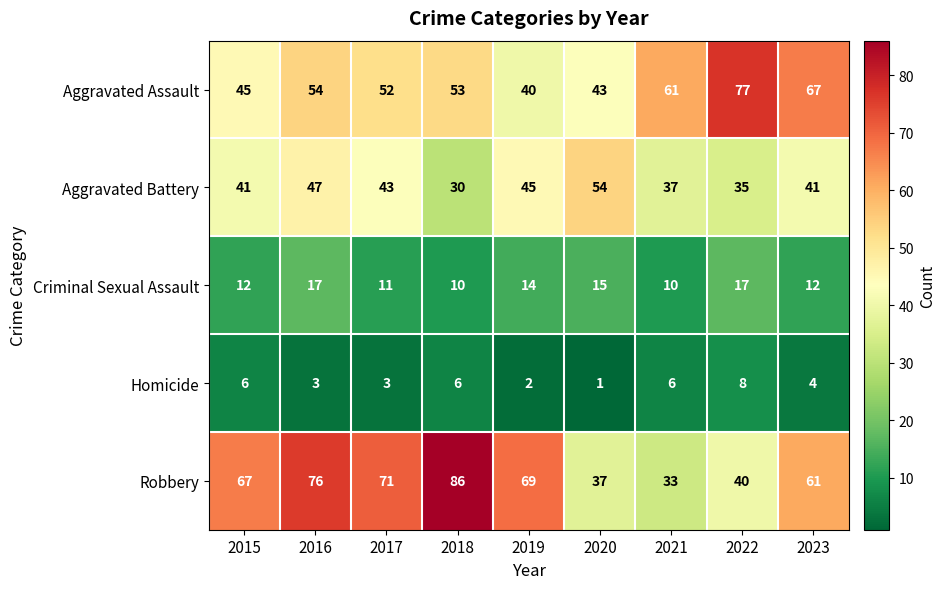

Rank the series by their maximum value, from highest to lowest.

Robbery, Aggravated Assault, Aggravated Battery, Criminal Sexual Assault, Homicide